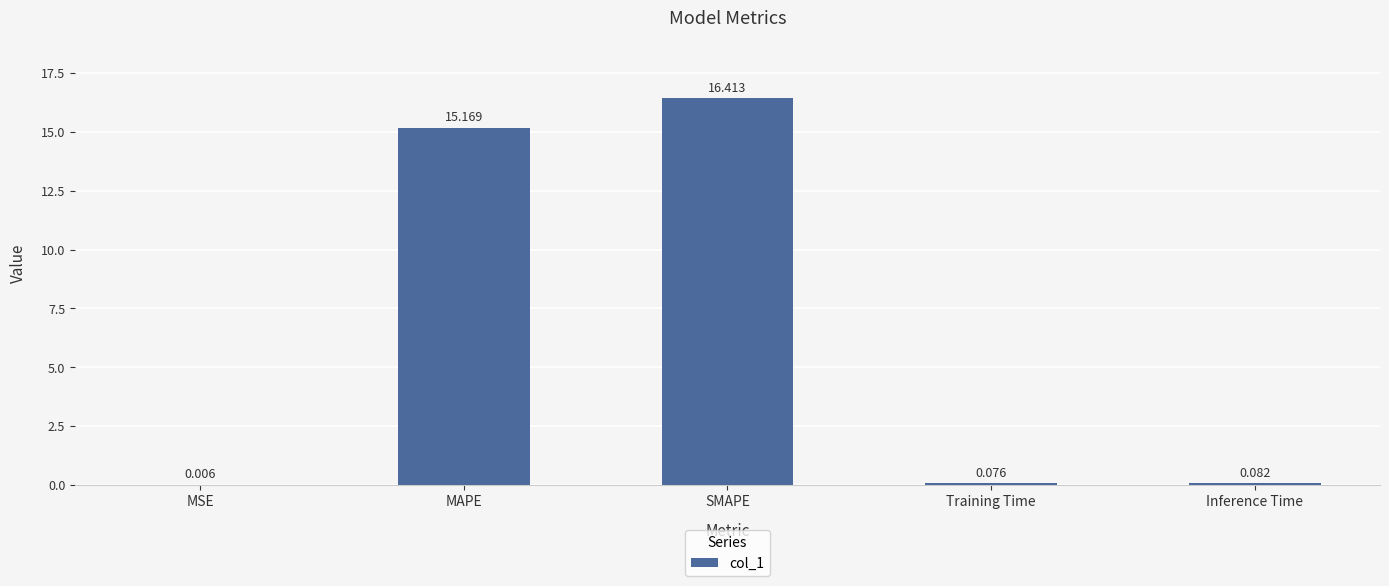

Between Training Time and MSE, which is larger?

Training Time